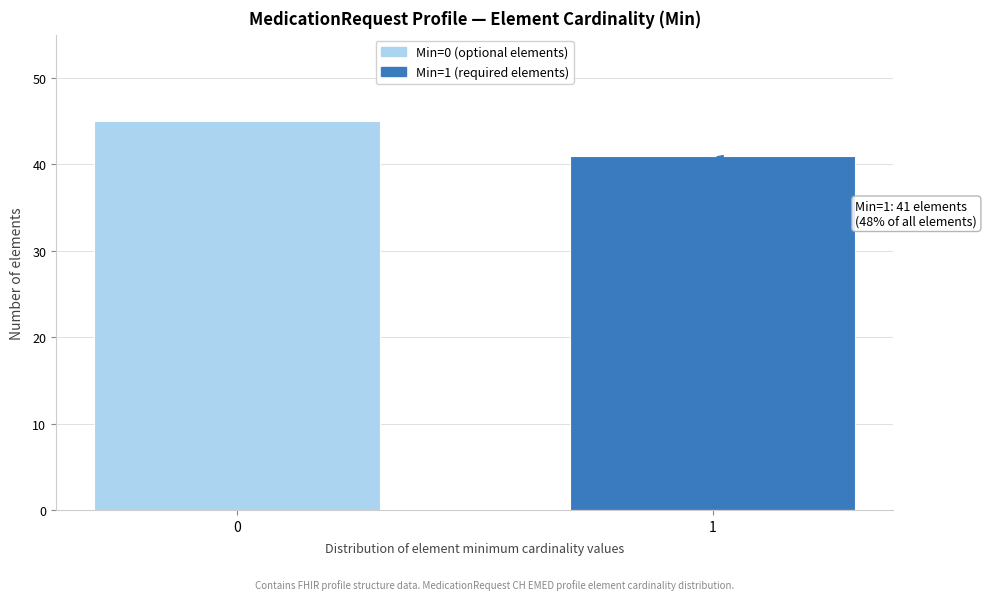

Reading left to right, extract all data points from this chart.

0=45	1=41